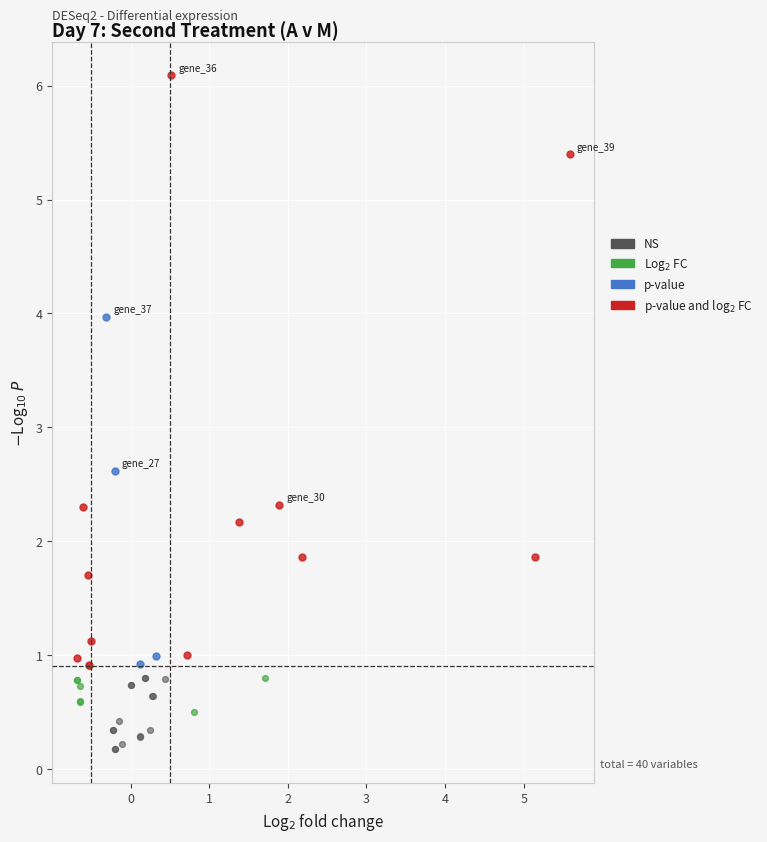

Which series contains the lowest Y value?

NS